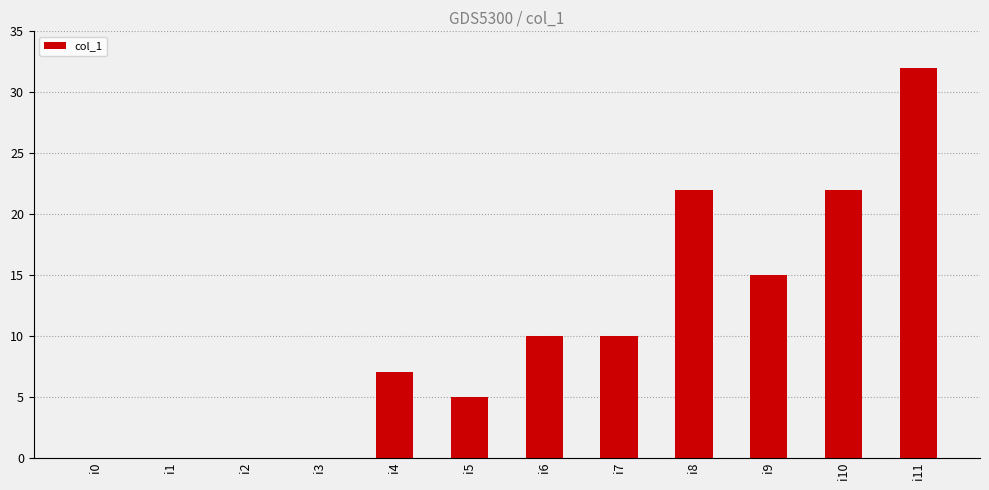

Which has a higher value, i11 or i0?

i11